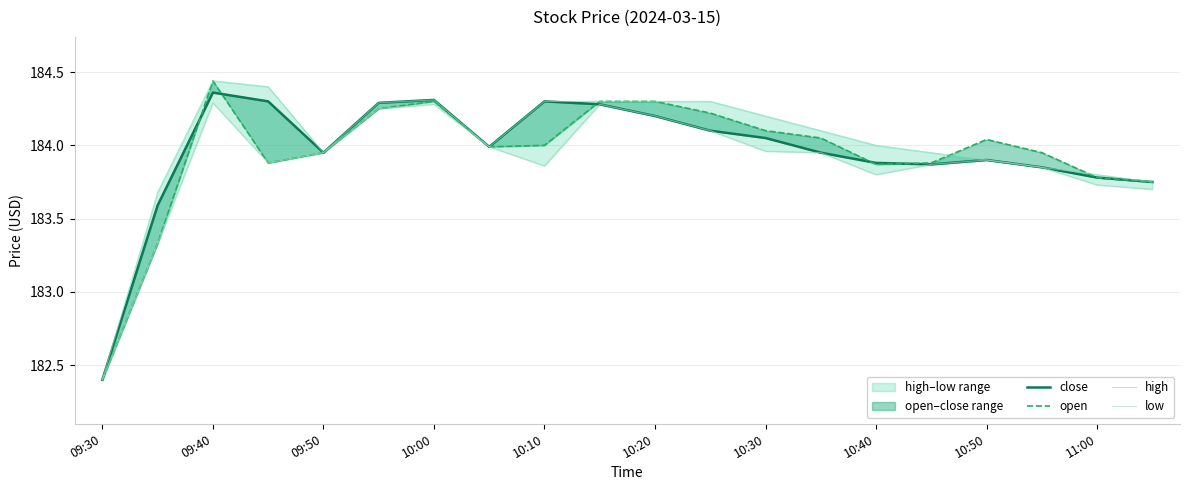

What is the sum of all low values?

3677.6